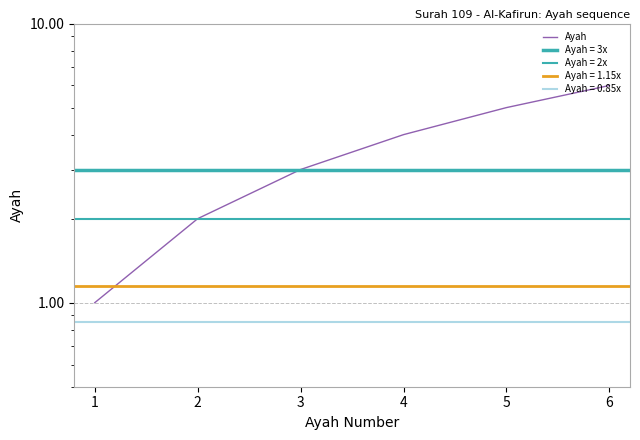

How many data points does each series have?

6